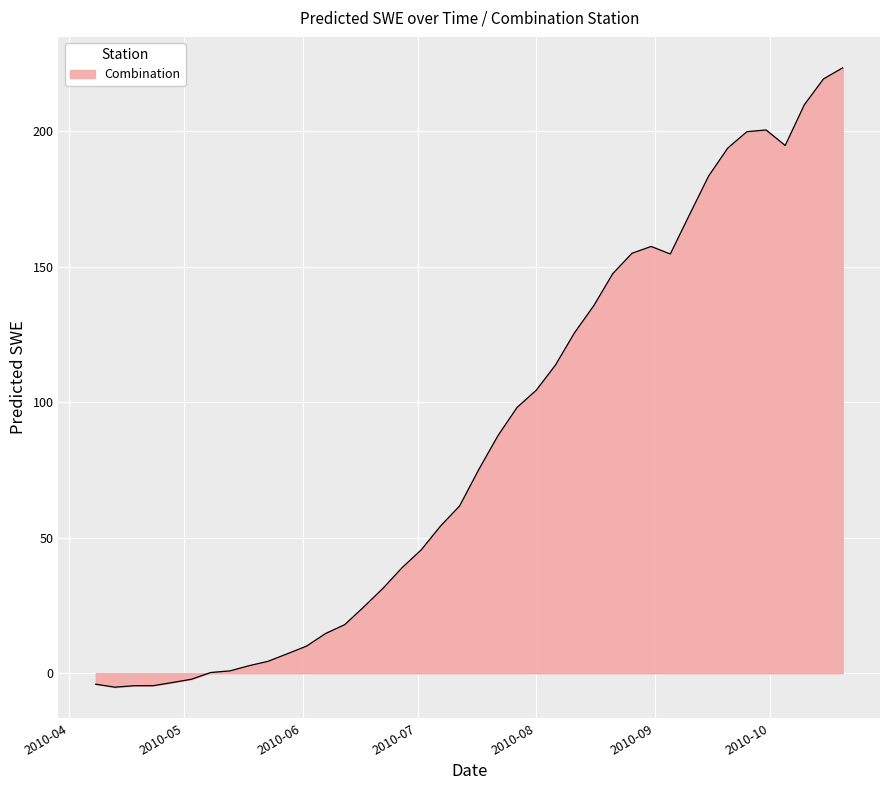

How many lines are shown in the chart?

1